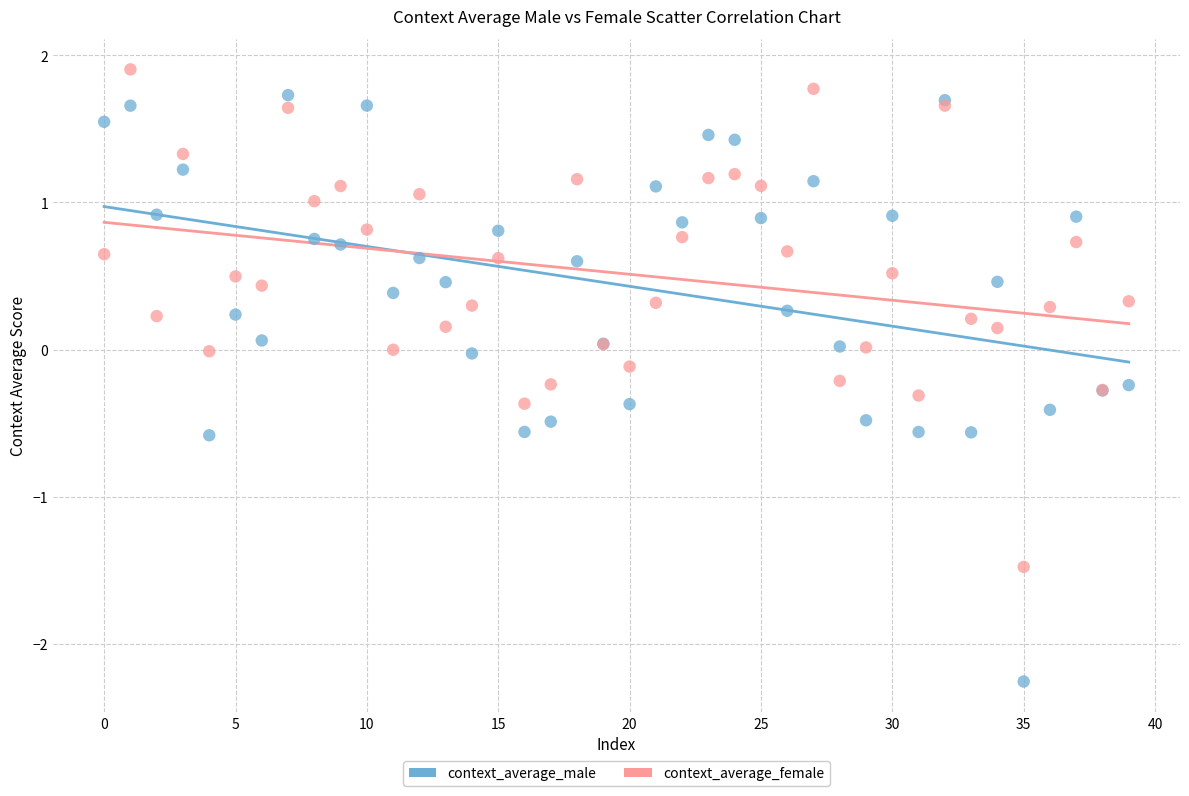

Which series has the widest spread of Y values?

context_average_male